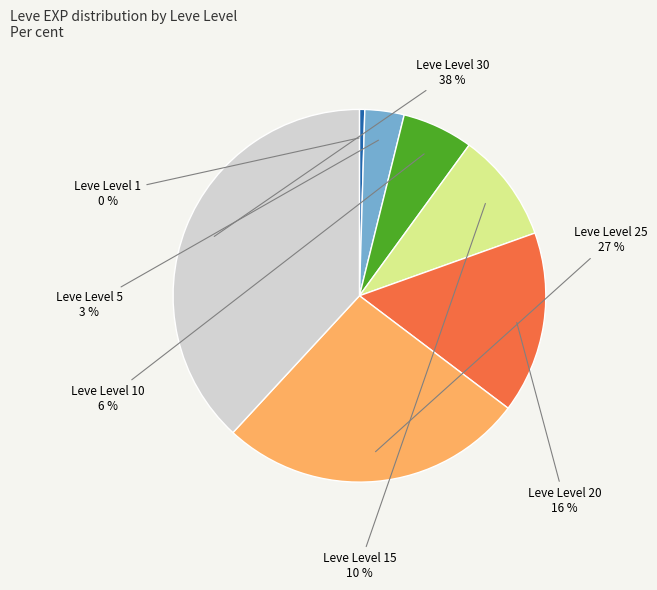

Is there a majority slice in this chart?

No